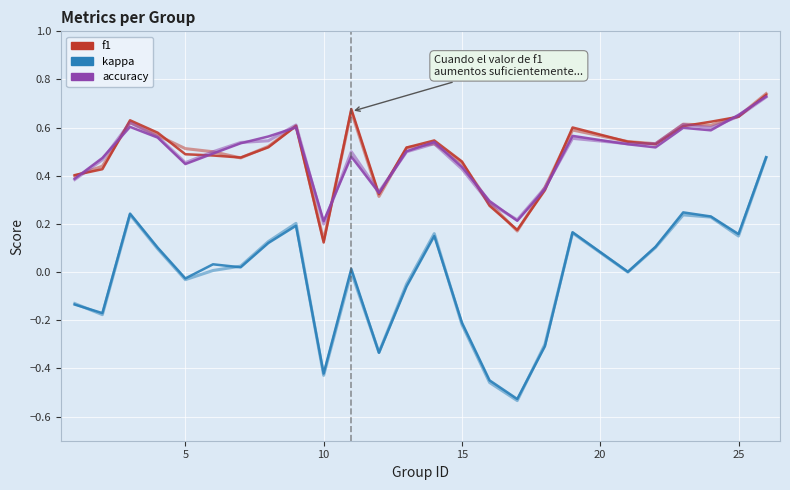

Is it true that accuracy equals 0.1 at 0?

False